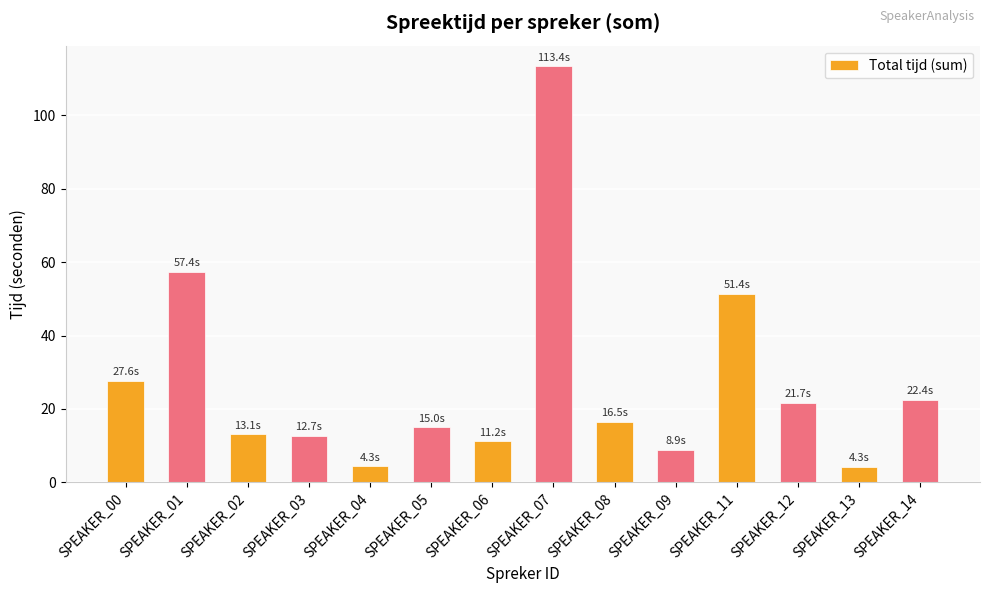

What is the value of the 8th bar from the left?

113.4